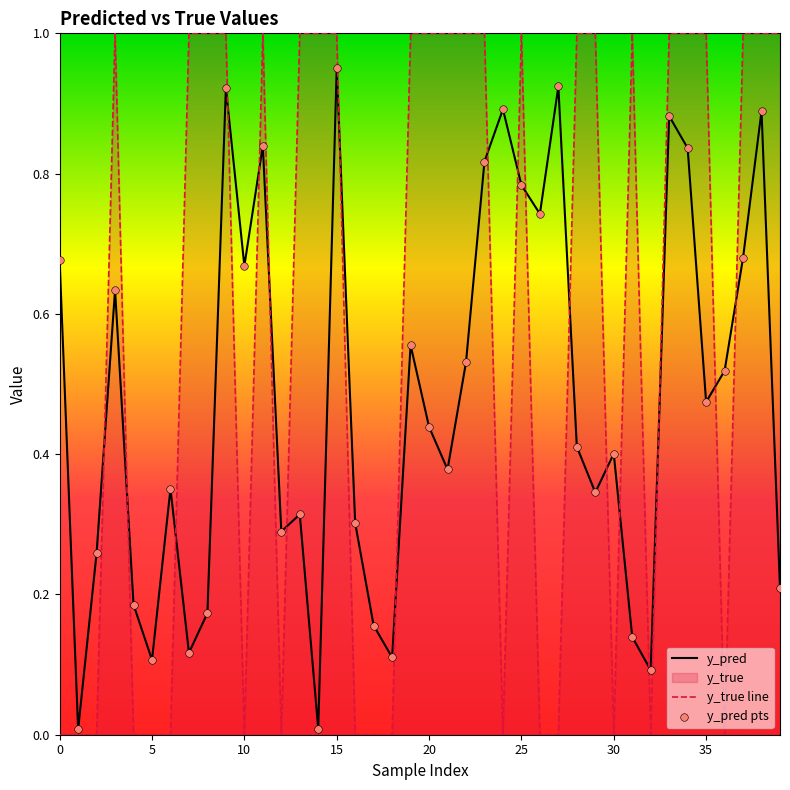

At which category is the sum across all series the highest?

15